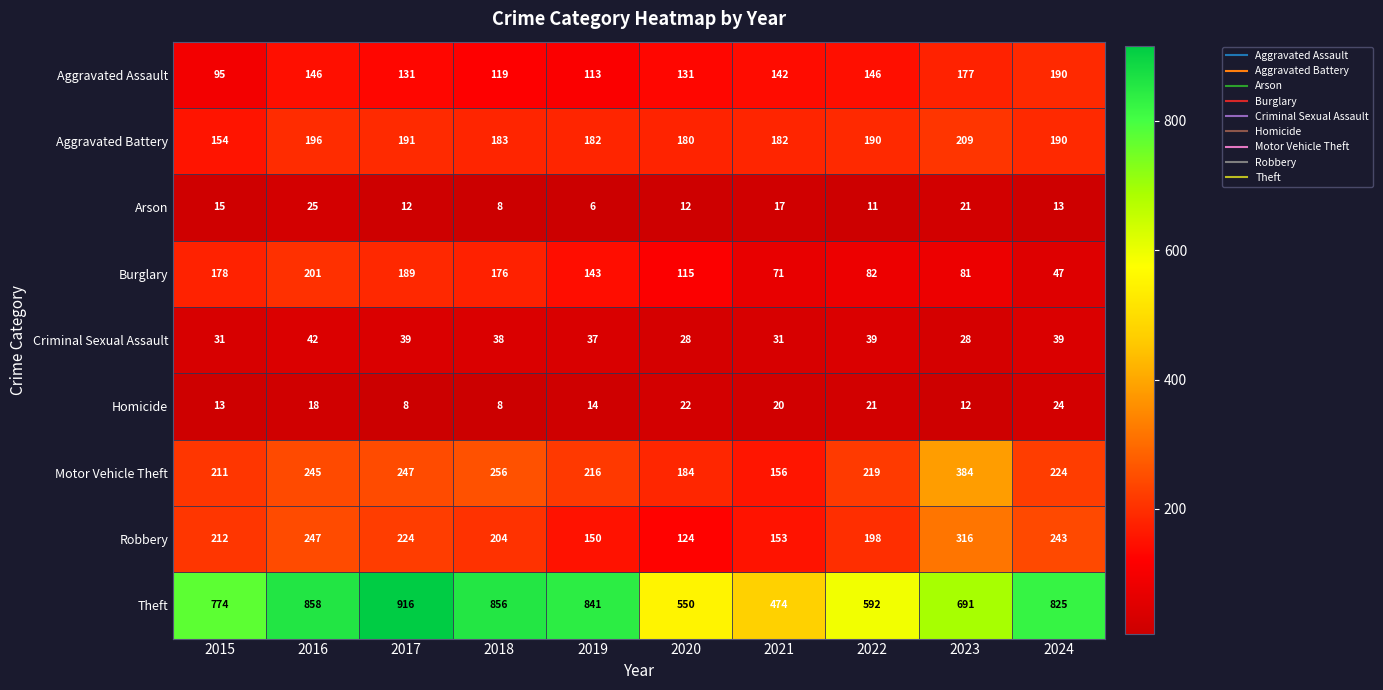

At which label is Burglary closest to 124?

2020